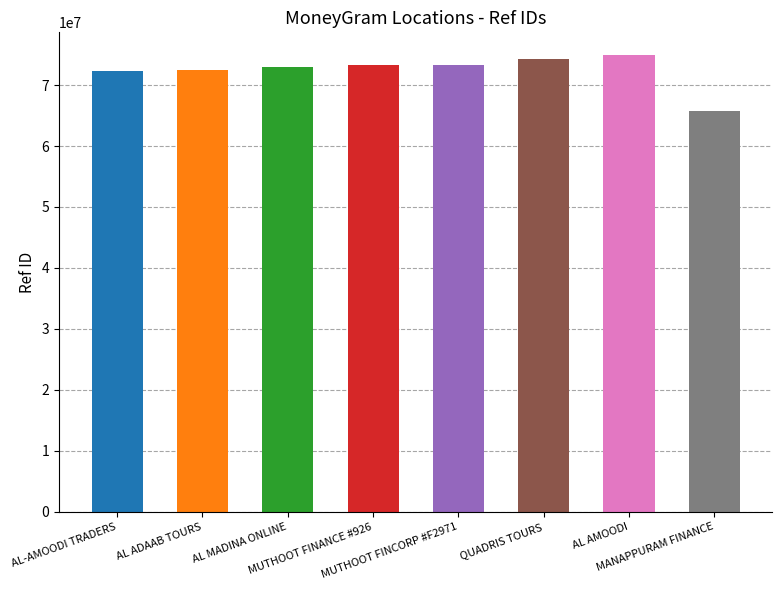

How many data points are above 73257615?

3